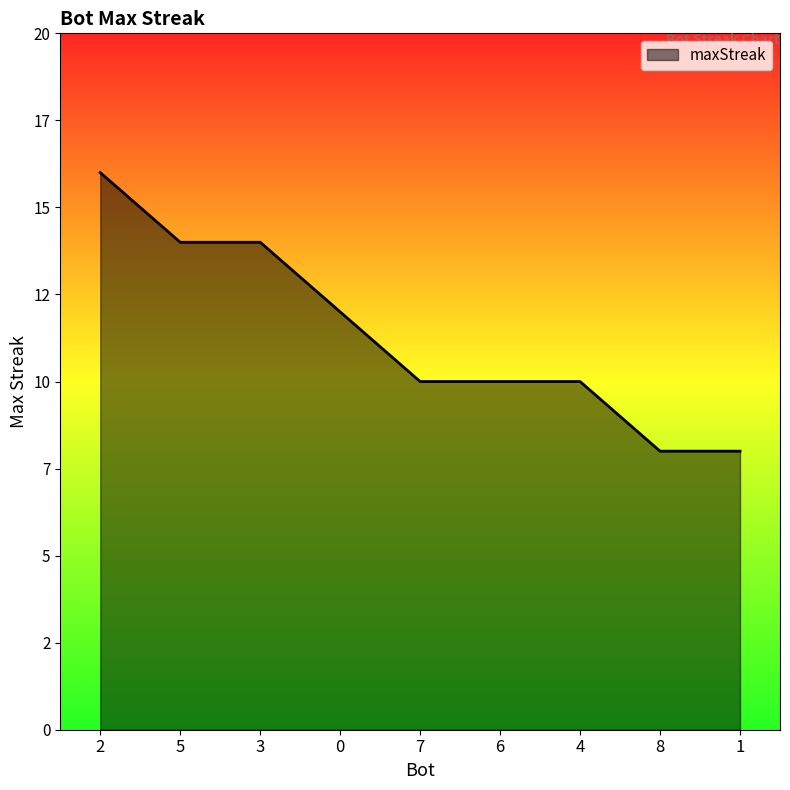

Does the chart have visible grid lines?

No